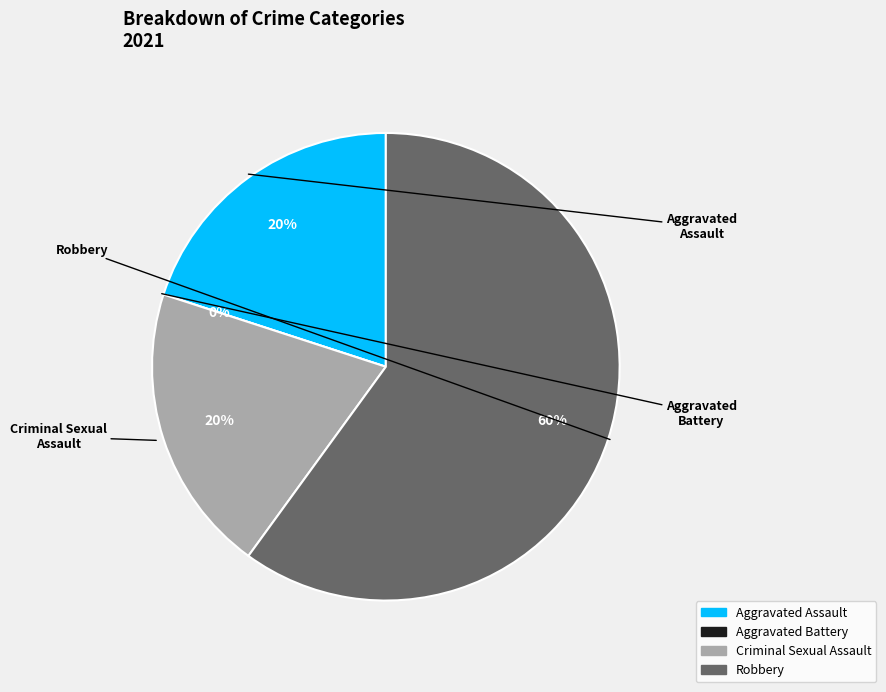

To the nearest percent, what is the difference between the Aggravated Battery and Criminal Sexual Assault slice percentages?

20%